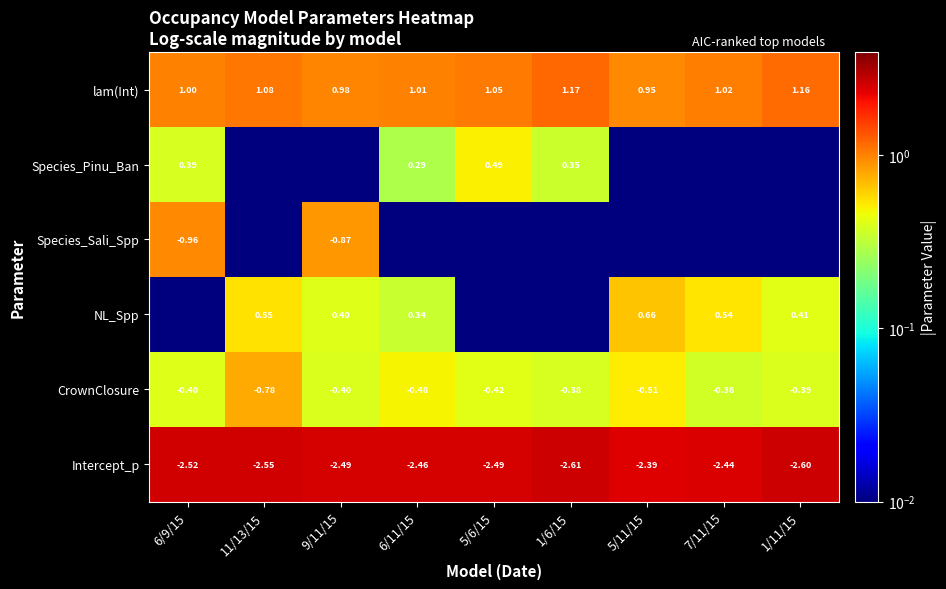

How many data points does each series have?

9